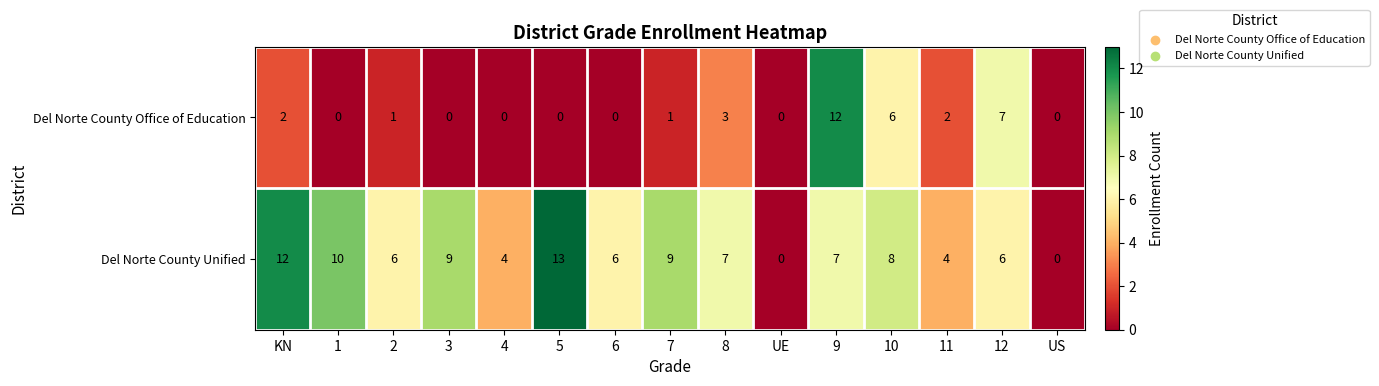

Rank the series by their maximum value, from highest to lowest.

Del Norte County Unified, Del Norte County Office of Education